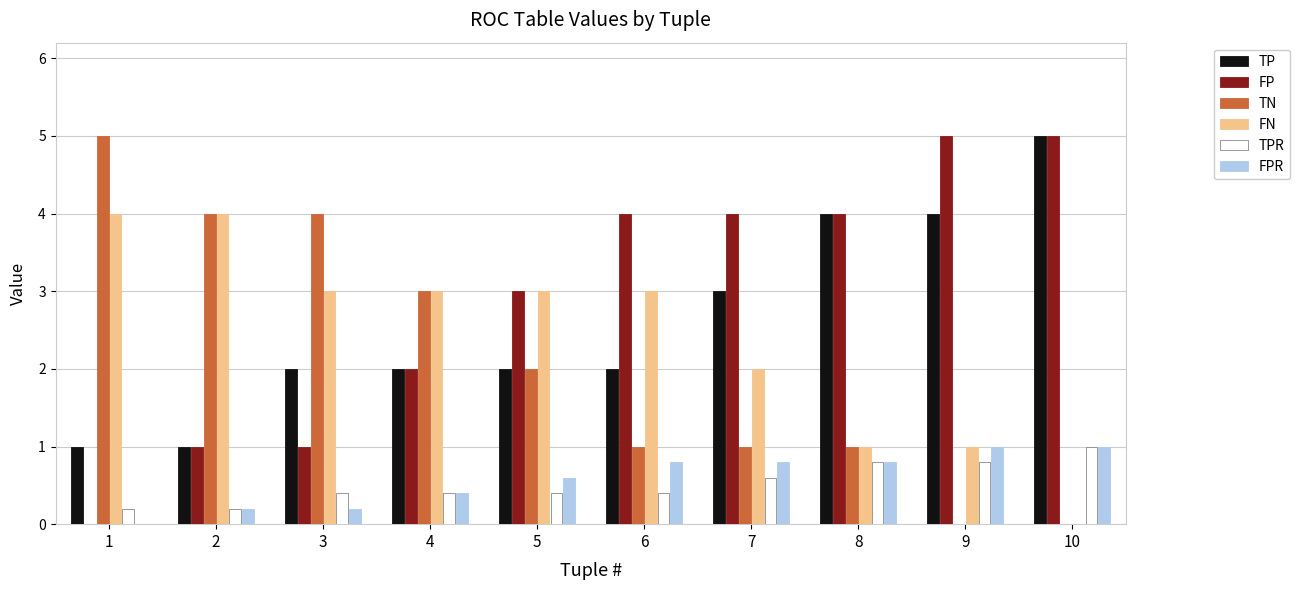

Reading left to right, what are all the values shown in this chart?

TP: 1=1.0	2=1.0	3=2.0	4=2.0	5=2.0	6=2.0	7=3.0	8=4.0	9=4.0	10=5.0
FP: 1=0.0	2=1.0	3=1.0	4=2.0	5=3.0	6=4.0	7=4.0	8=4.0	9=5.0	10=5.0
TN: 1=5.0	2=4.0	3=4.0	4=3.0	5=2.0	6=1.0	7=1.0	8=1.0	9=0.0	10=0.0
FN: 1=4.0	2=4.0	3=3.0	4=3.0	5=3.0	6=3.0	7=2.0	8=1.0	9=1.0	10=0.0
TPR: 1=0.2	2=0.2	3=0.4	4=0.4	5=0.4	6=0.4	7=0.6	8=0.8	9=0.8	10=1.0
FPR: 1=0.0	2=0.2	3=0.2	4=0.4	5=0.6	6=0.8	7=0.8	8=0.8	9=1.0	10=1.0